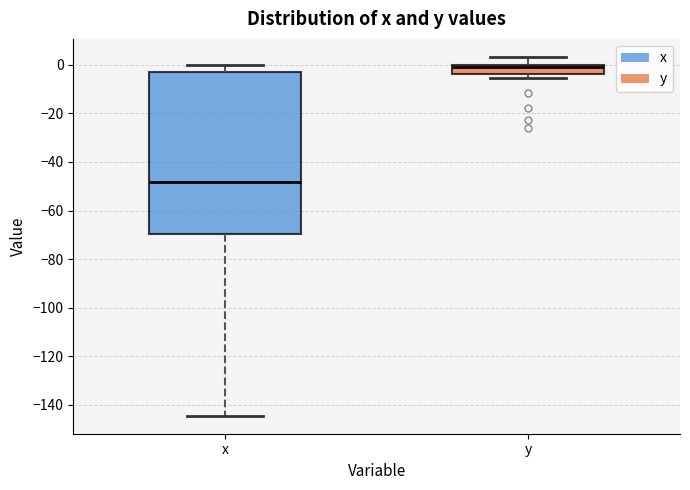

Reading left to right, read every box against the y-axis: the position of its median line, the range the box covers, and the ends of its whiskers. The values are not printed on the chart, so give them approximately, as read against the axis.

x: median -48, box -70 to -4, whiskers -144 to 0
y: median 0 (just below the box's upper edge), box -4 to 0, whiskers -6 to 4